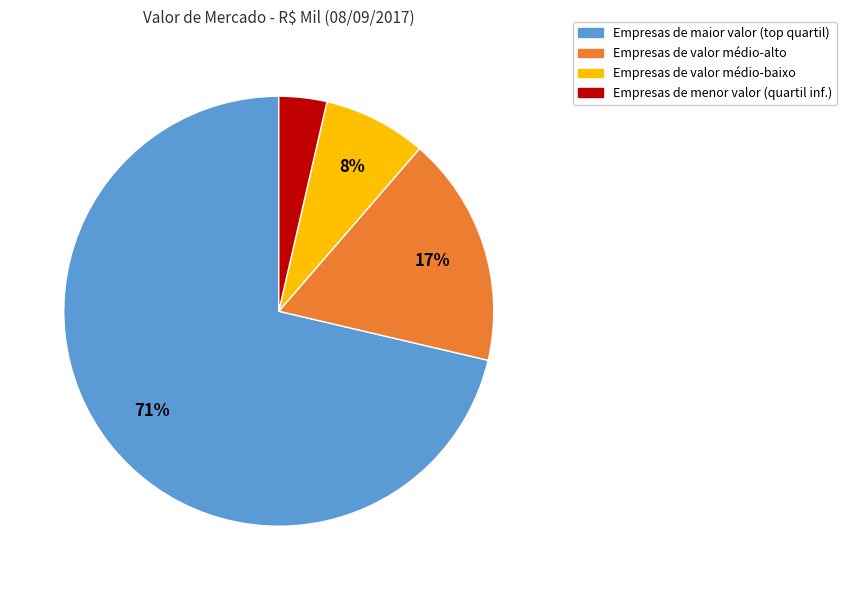

What percentage is the Empresas de valor médio-baixo slice, to the nearest percent?

8%